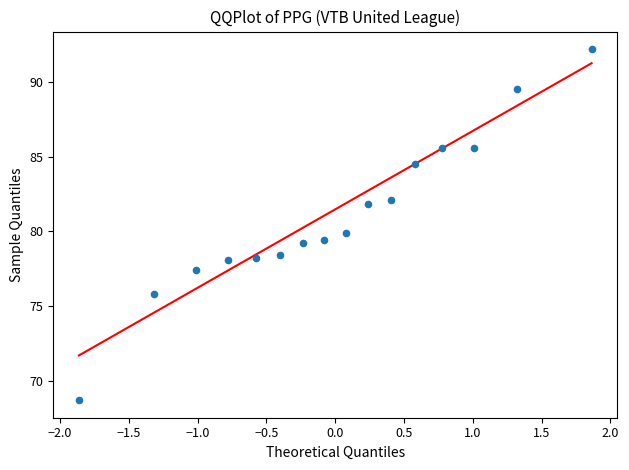

What is the range of X values (max minus min)?

3.7